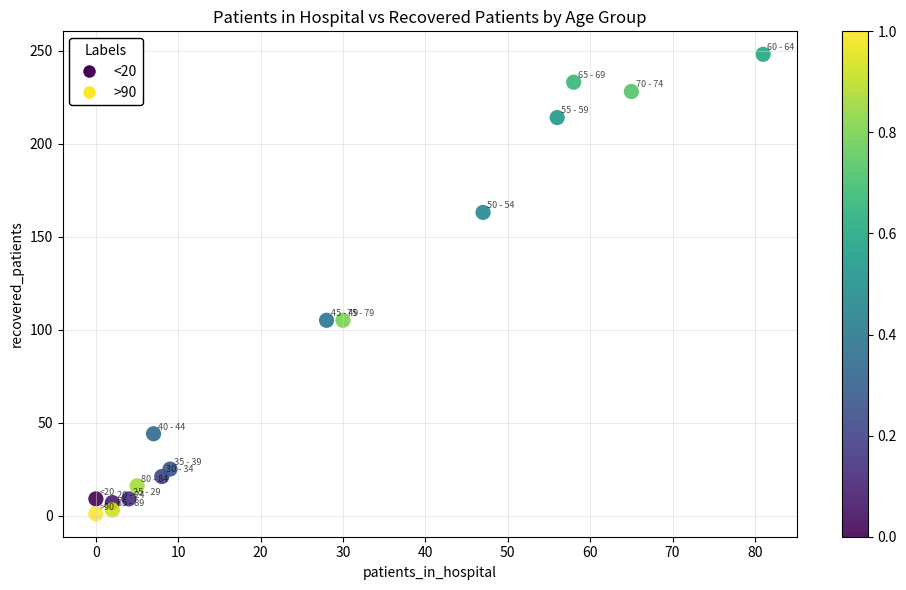

What is the range of Y values (max minus min)?

247